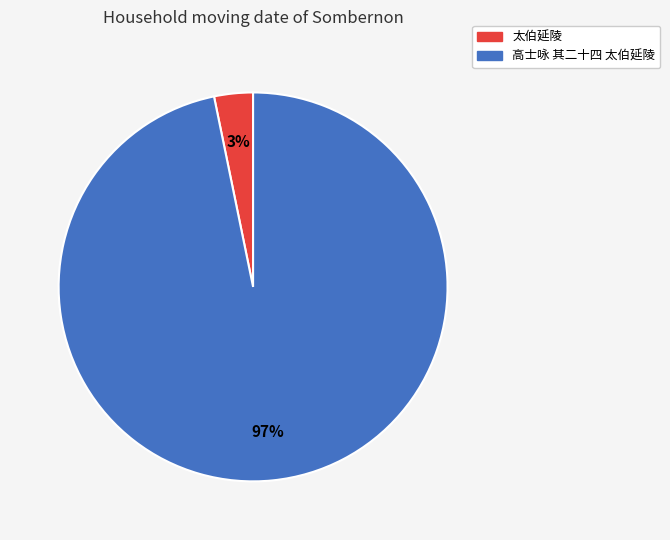

Is there any slice that represents more than half of the pie?

Yes